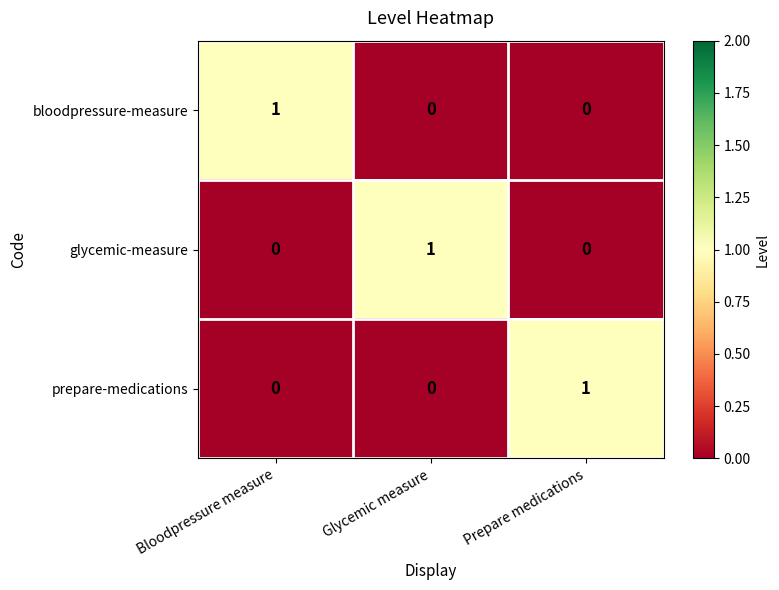

Is the value of glycemic-measure at Bloodpressure measure greater than the value of bloodpressure-measure at Bloodpressure measure?

No